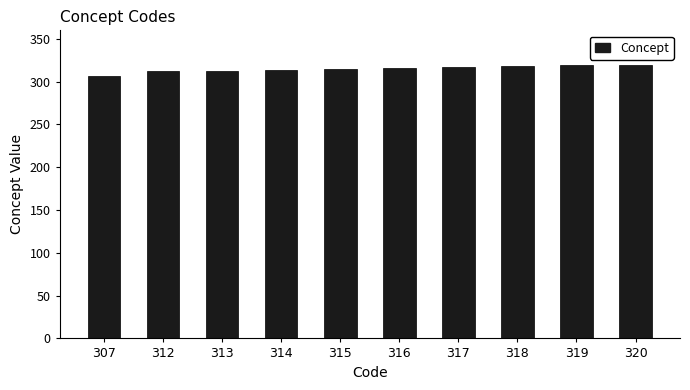

Approximately how many times larger is the value at 319 compared to 314?

1.0